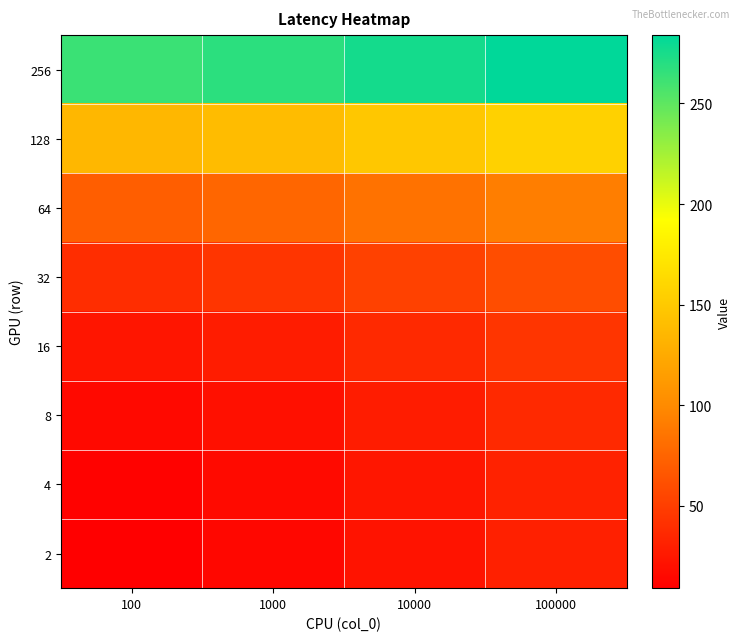

How many distinct data groups are displayed?

8